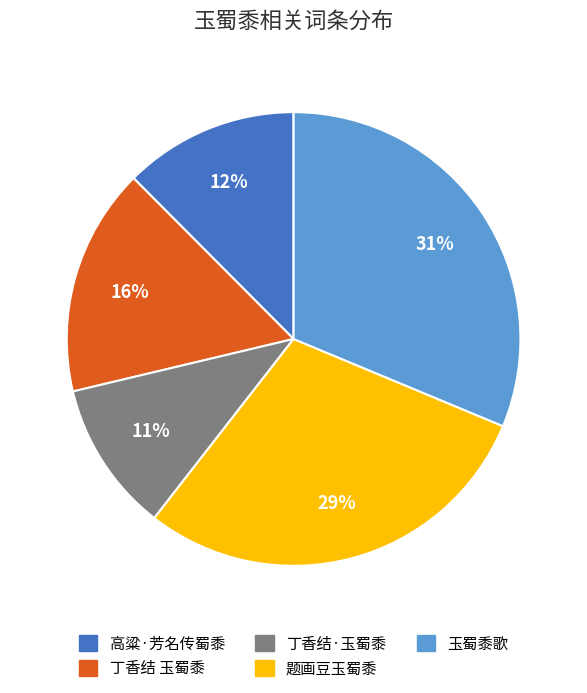

Is there a majority slice in this chart?

No